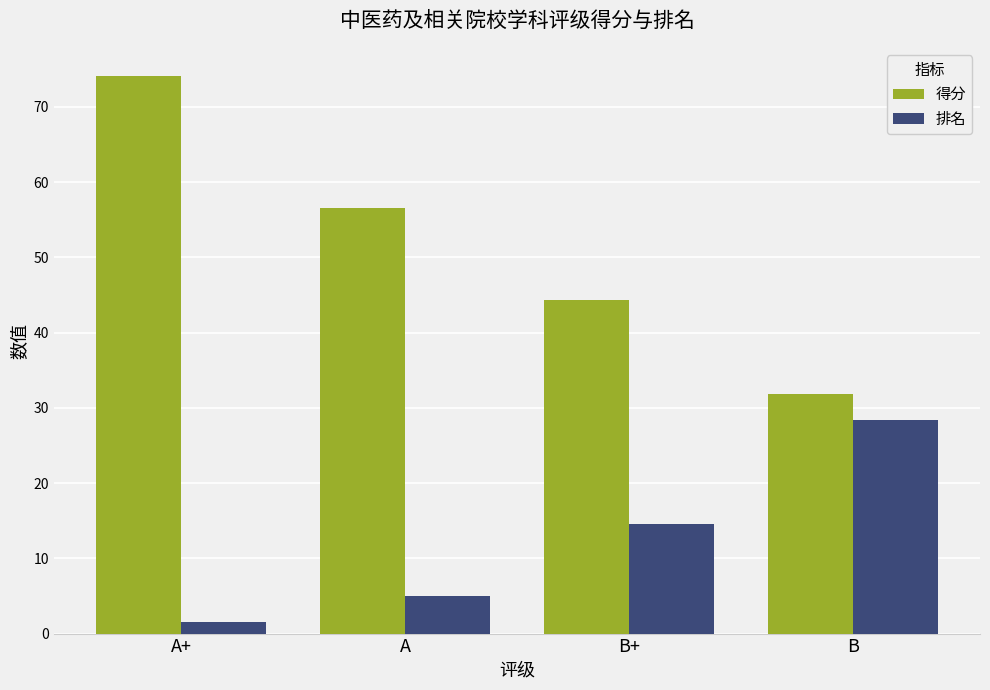

What is the sum of the 排名 values at A and B+?

19.5